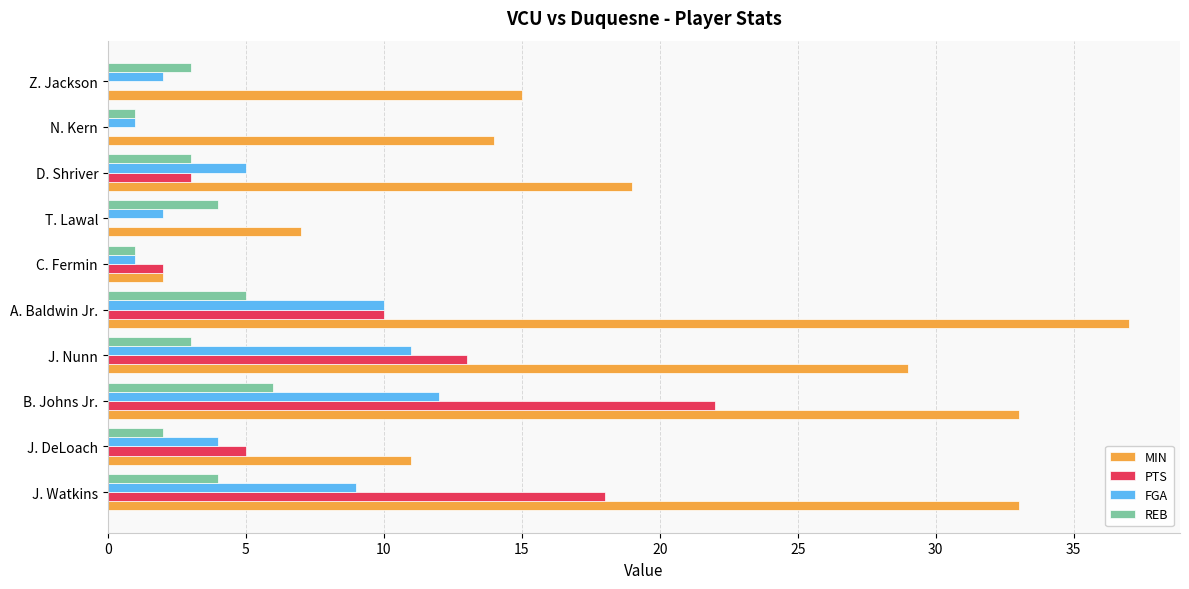

At which category is the sum across all series the highest?

B. Johns Jr.